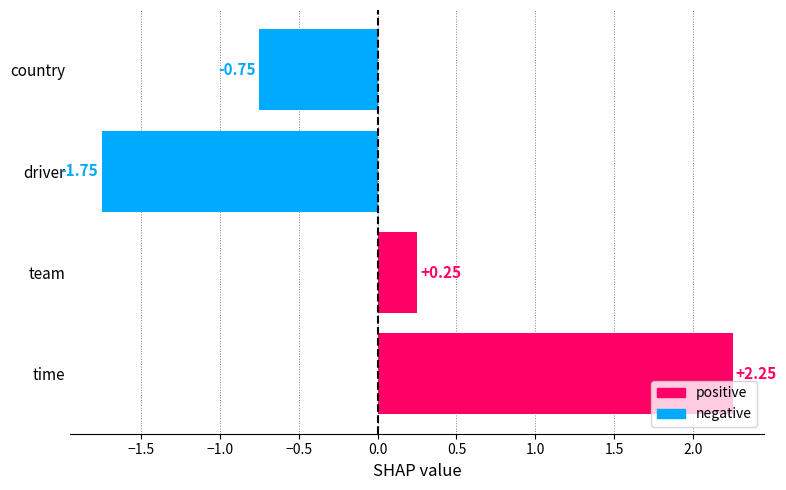

What is the value of the negative bar at the 2nd from the left?

-0.8